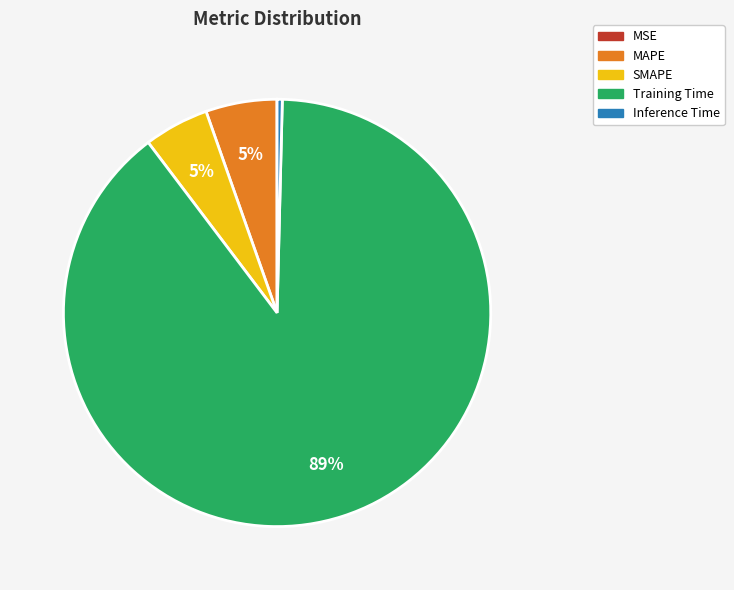

Is Training Time the majority of the pie?

Yes